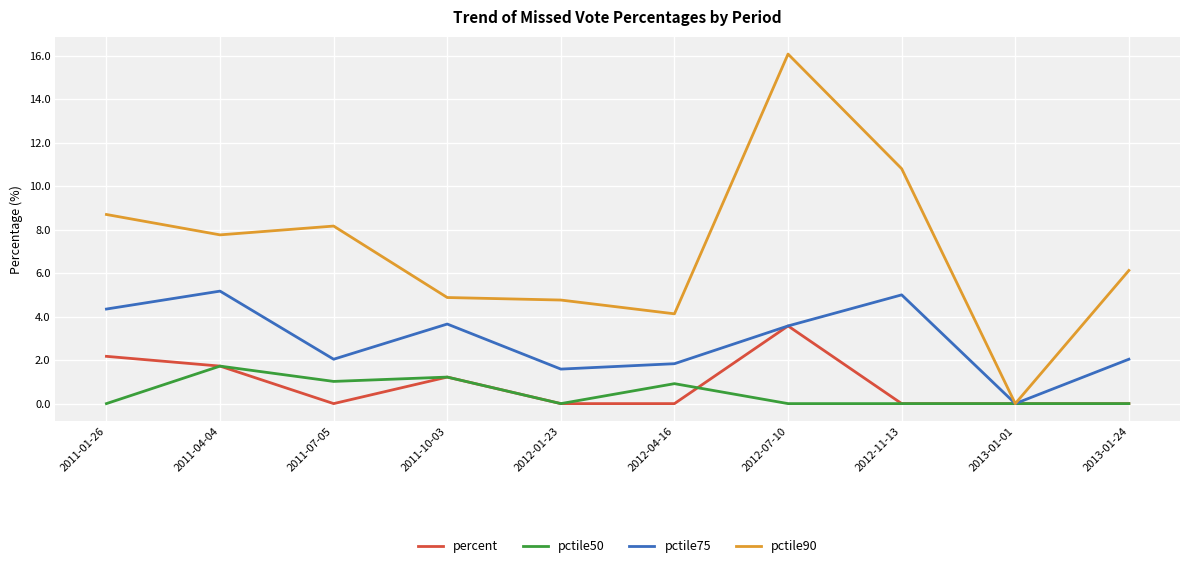

What is the total value across all series at 2012-01-23?

6.3